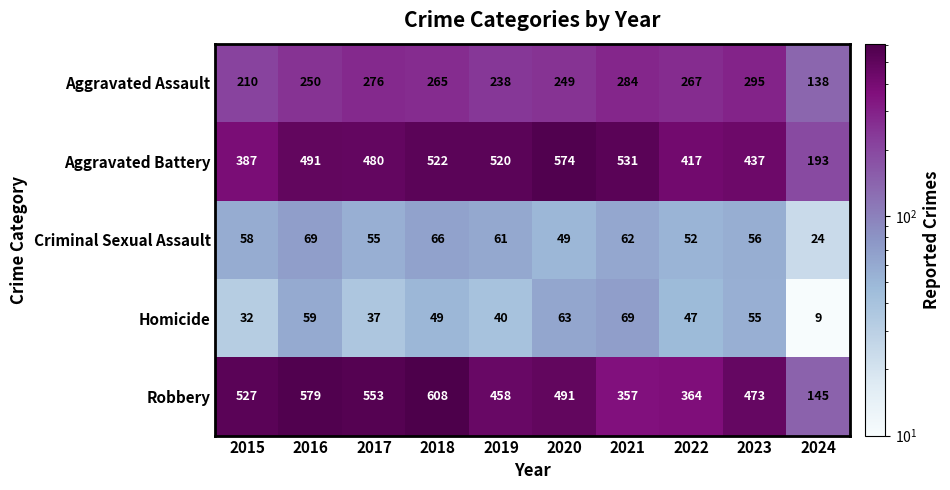

What is the difference between the maximum and second lowest values in the Aggravated Assault series?

85